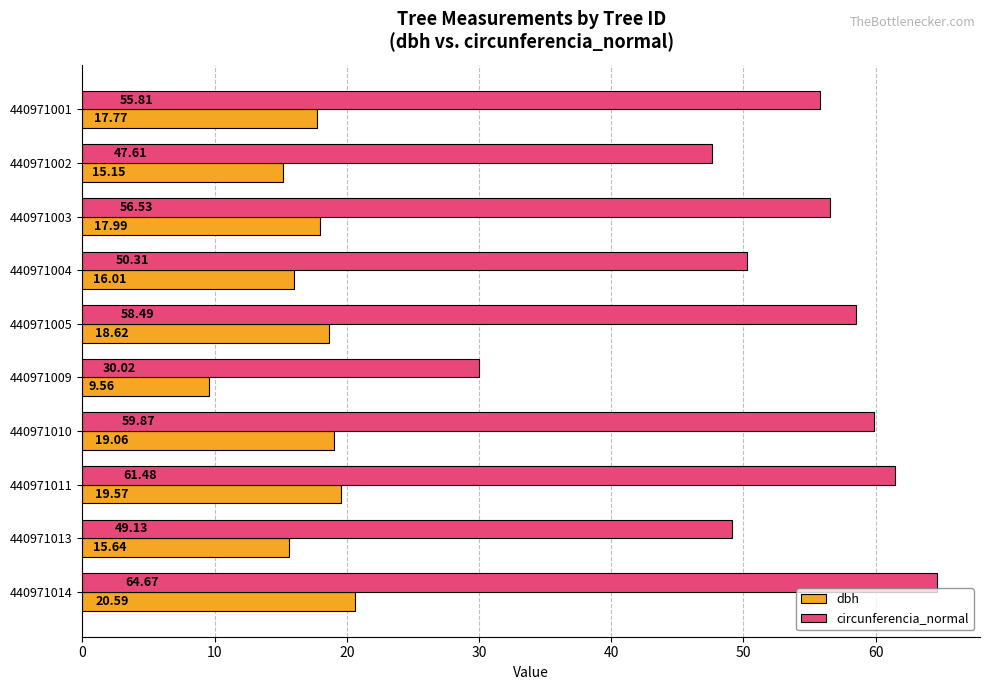

What is the maximum value for dbh?

20.6